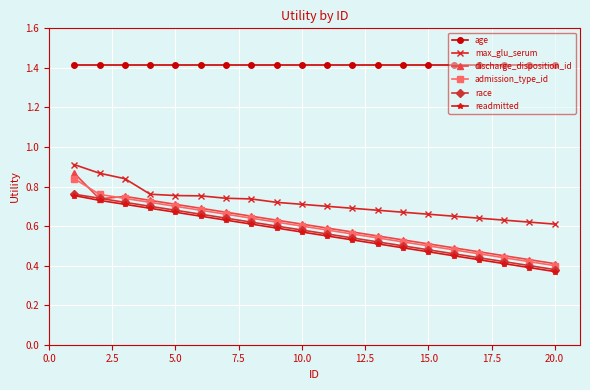

True or false: max_glu_serum and race cross at least once.

False